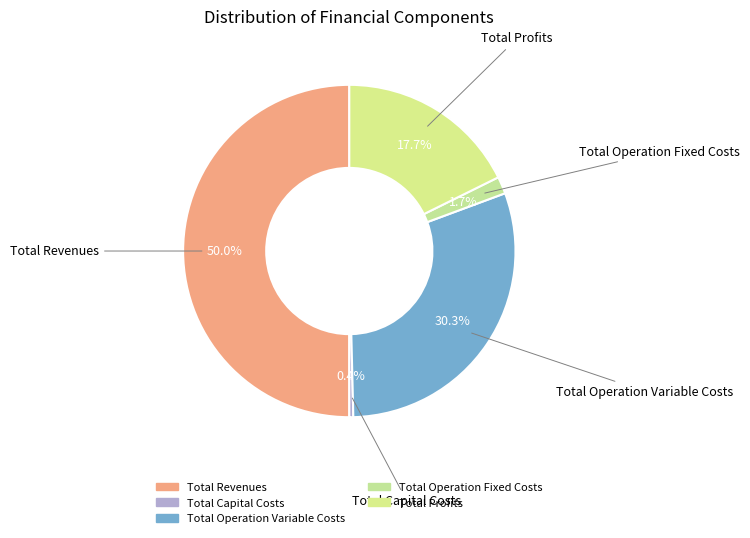

Combined, what portion of the pie is Total Operation Variable Costs and Total Profits?

48.0%